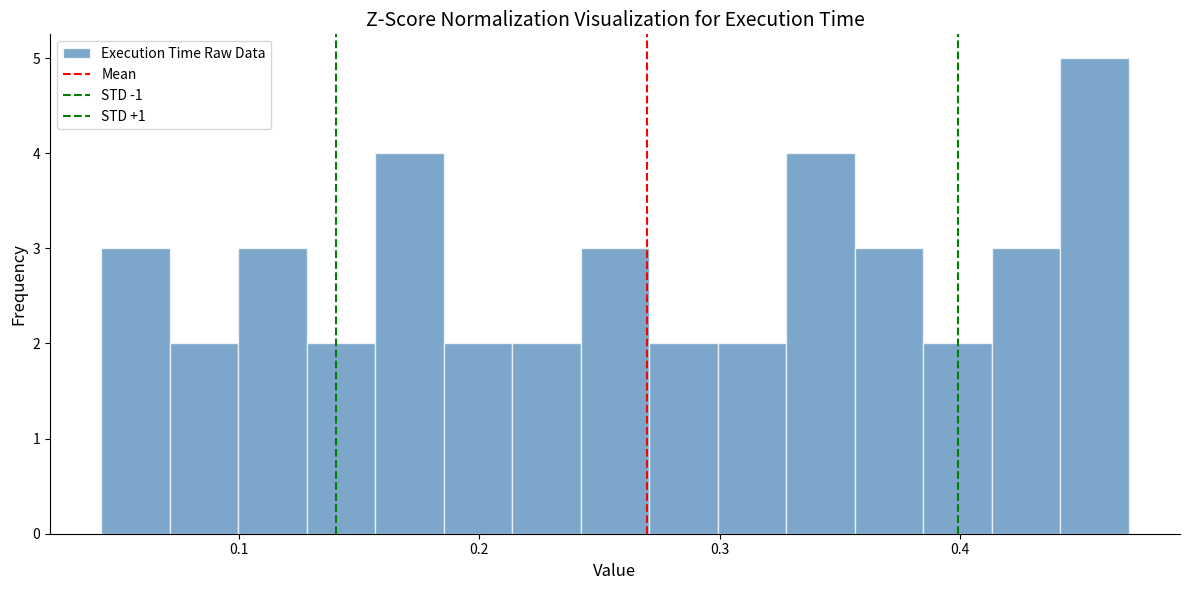

Around what value on the x-axis is the tallest bar? Give the approximate position of its centre, as read against the axis.

0.46